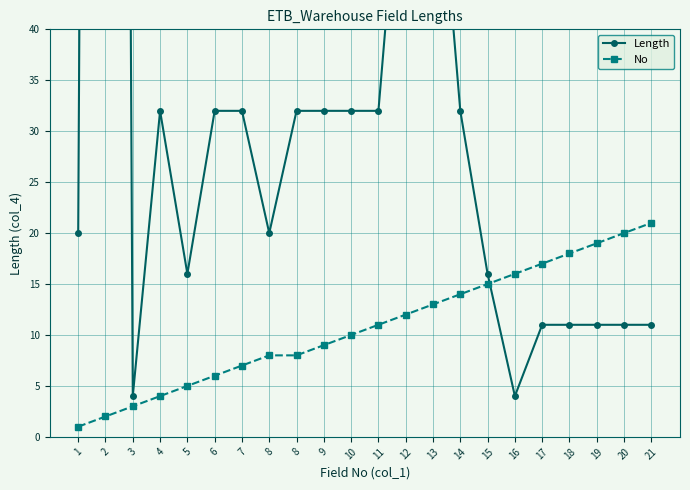

True or false: No and Length intersect in this chart.

True